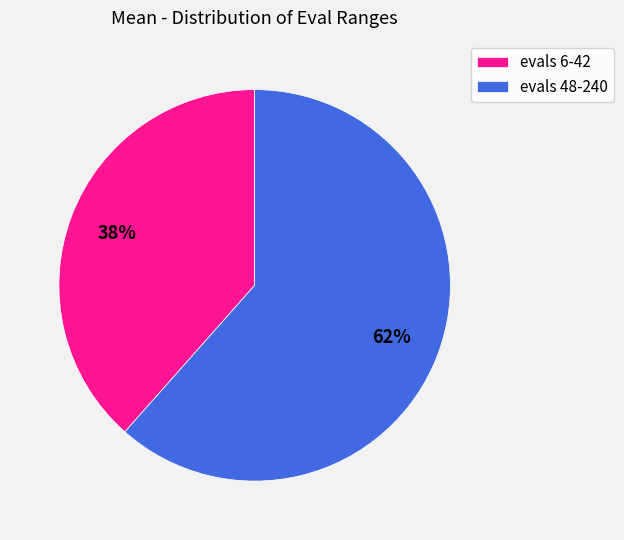

Do evals 48-240 and evals 6-42 together represent more than half of the pie?

Yes